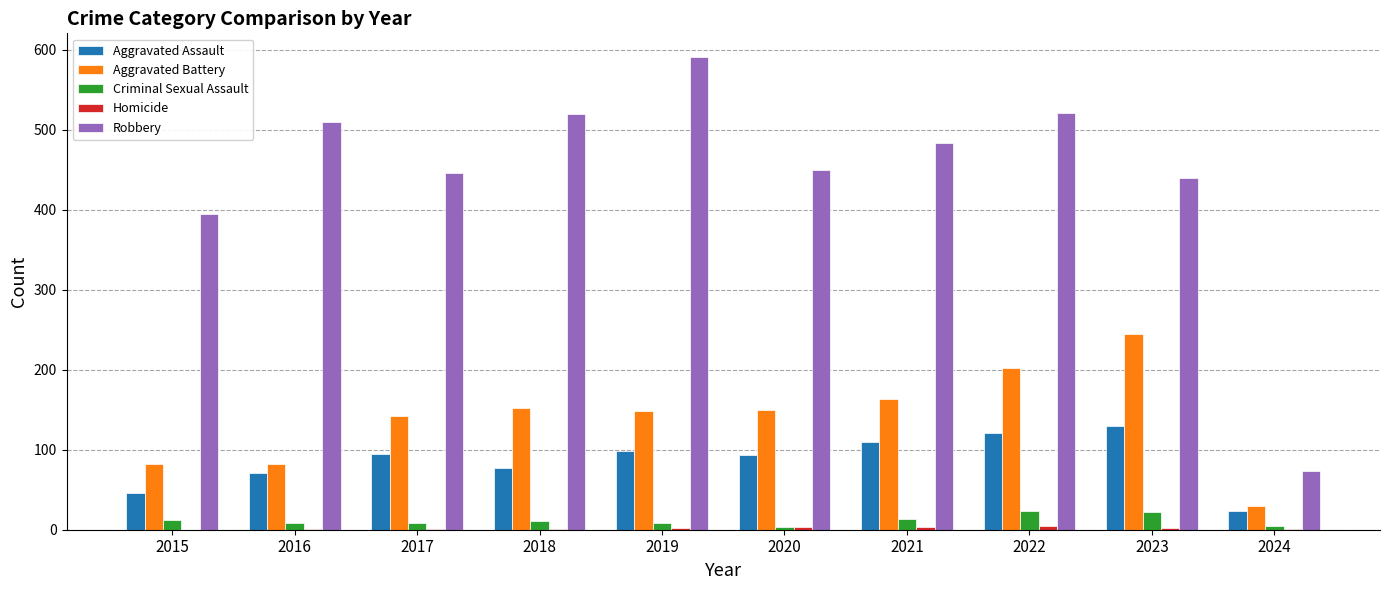

The Criminal Sexual Assault series shows 14 at 2021. True or false?

True